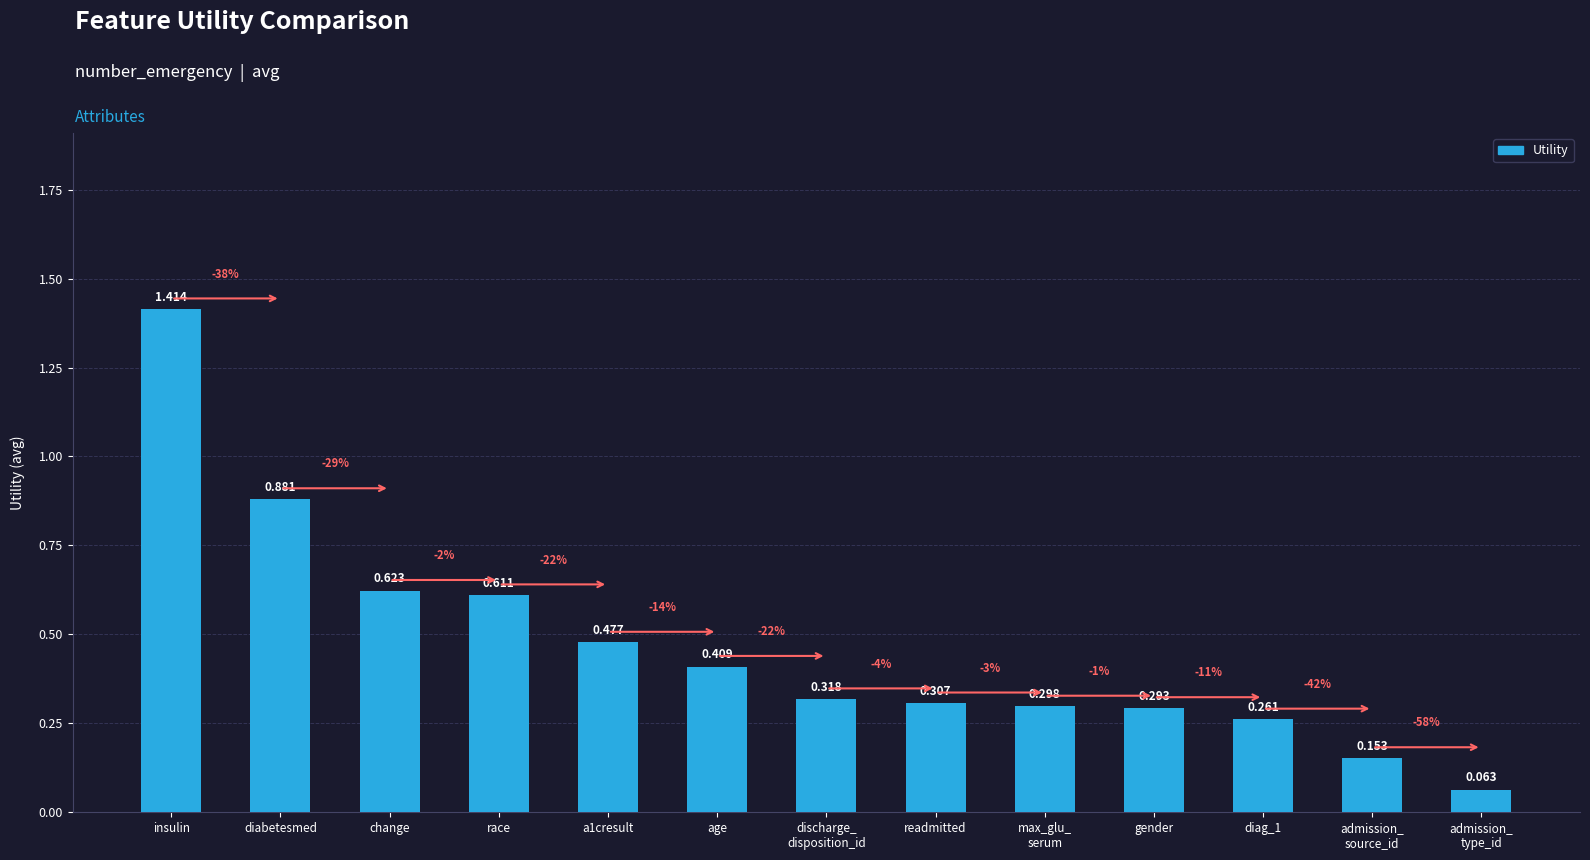

What is the label of the 1st bar from the left?

insulin